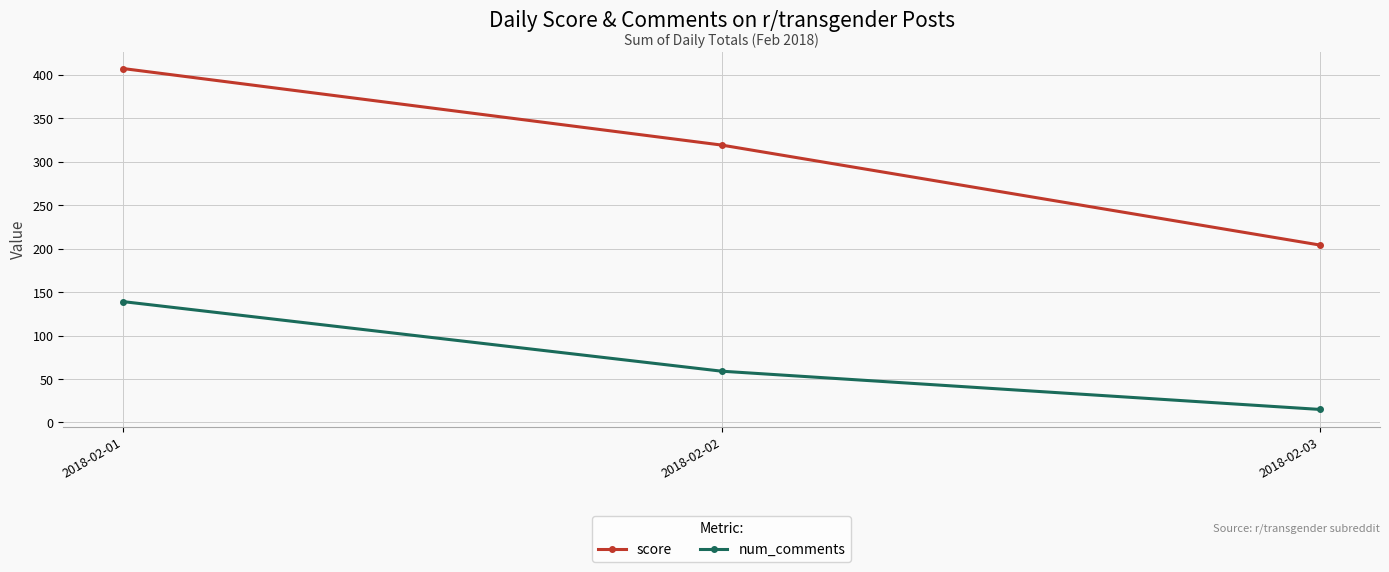

Reading left to right, what are all the values shown in this chart?

score: 2018-02-01=407	2018-02-02=319	2018-02-03=204
num_comments: 2018-02-01=139	2018-02-02=59	2018-02-03=15